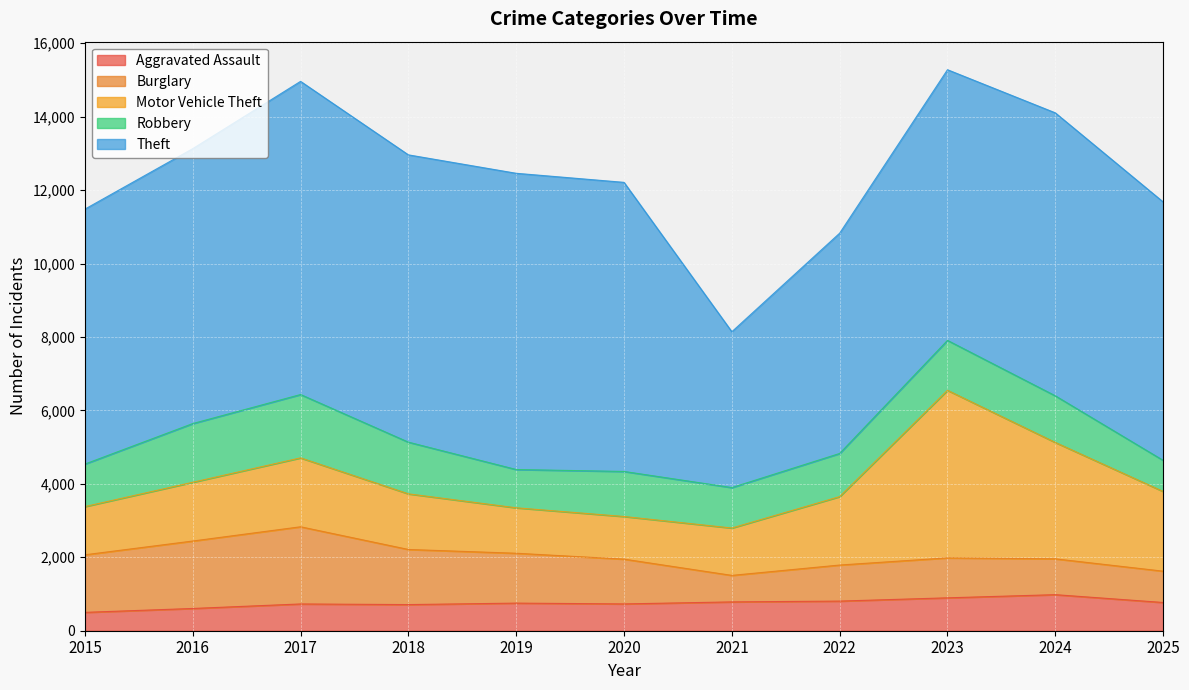

Is the value of Theft at 2023 greater than the value of Robbery at 2017?

Yes